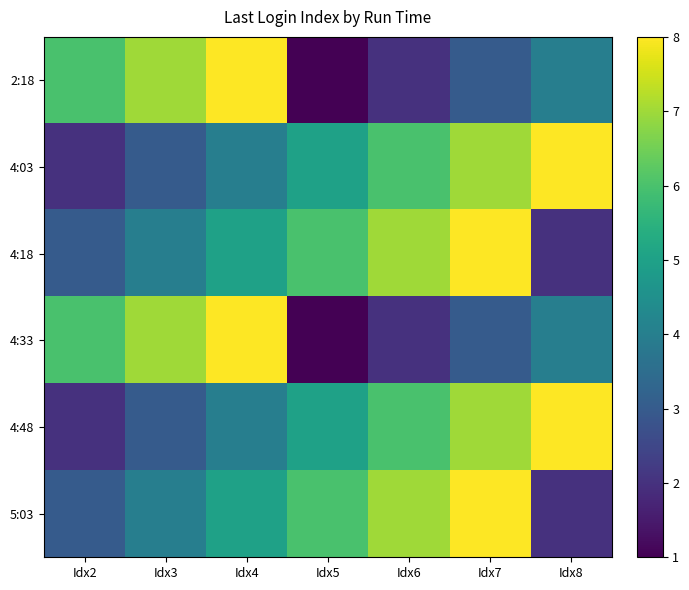

What is the spread (max minus min) of values at Idx6?

5